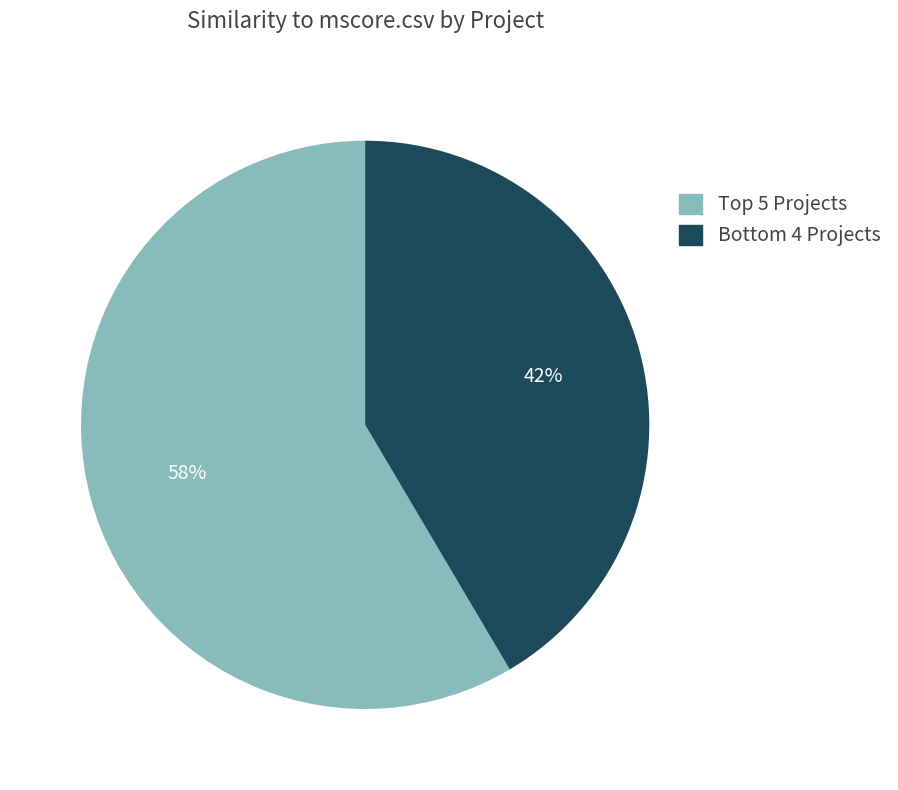

Count the number of slices in the pie.

2